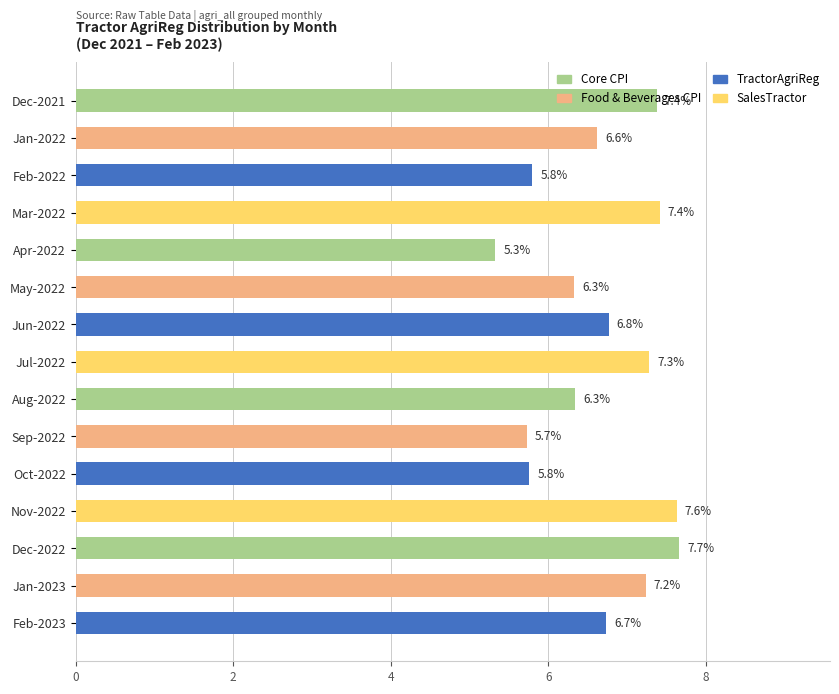

What is the minimum value shown in the chart?

5.3